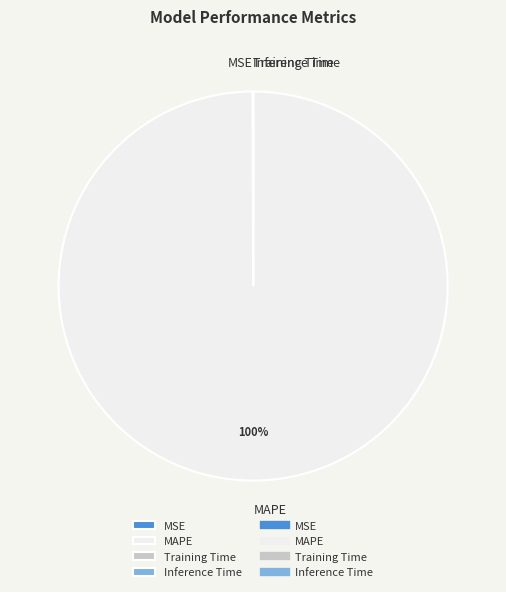

Is there any slice that represents more than half of the pie?

Yes